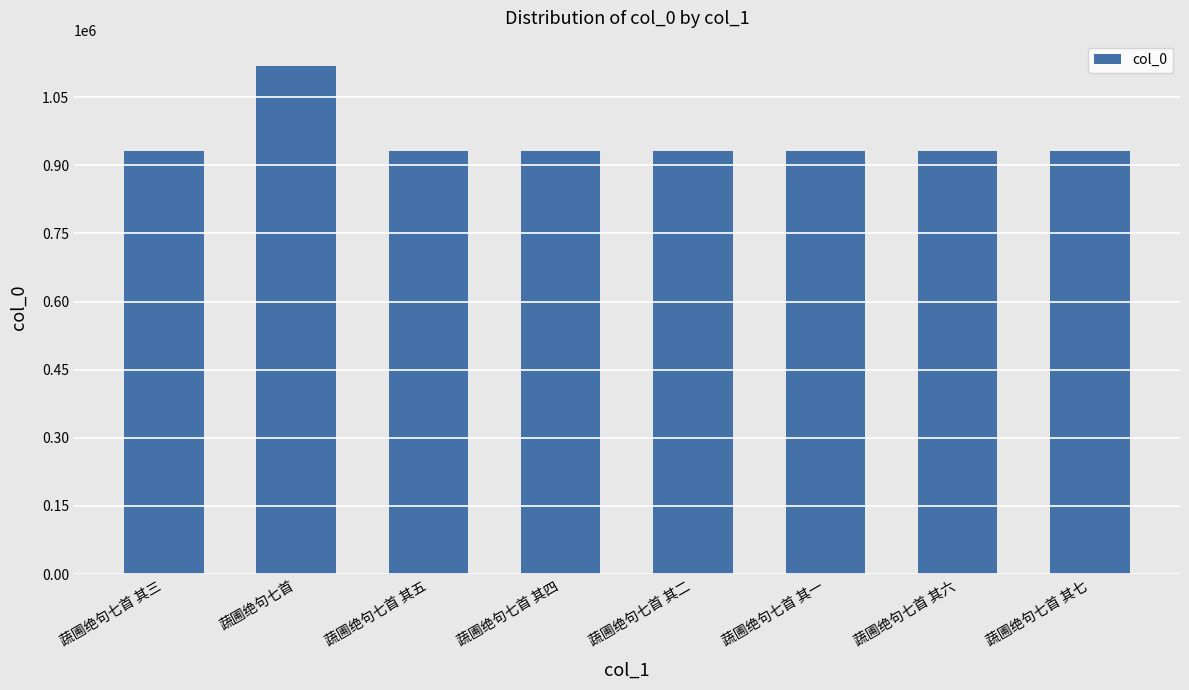

What is the ratio of the value at 蔬圃绝句七首 其一 to the value at 蔬圃绝句七首 其五?

1.0